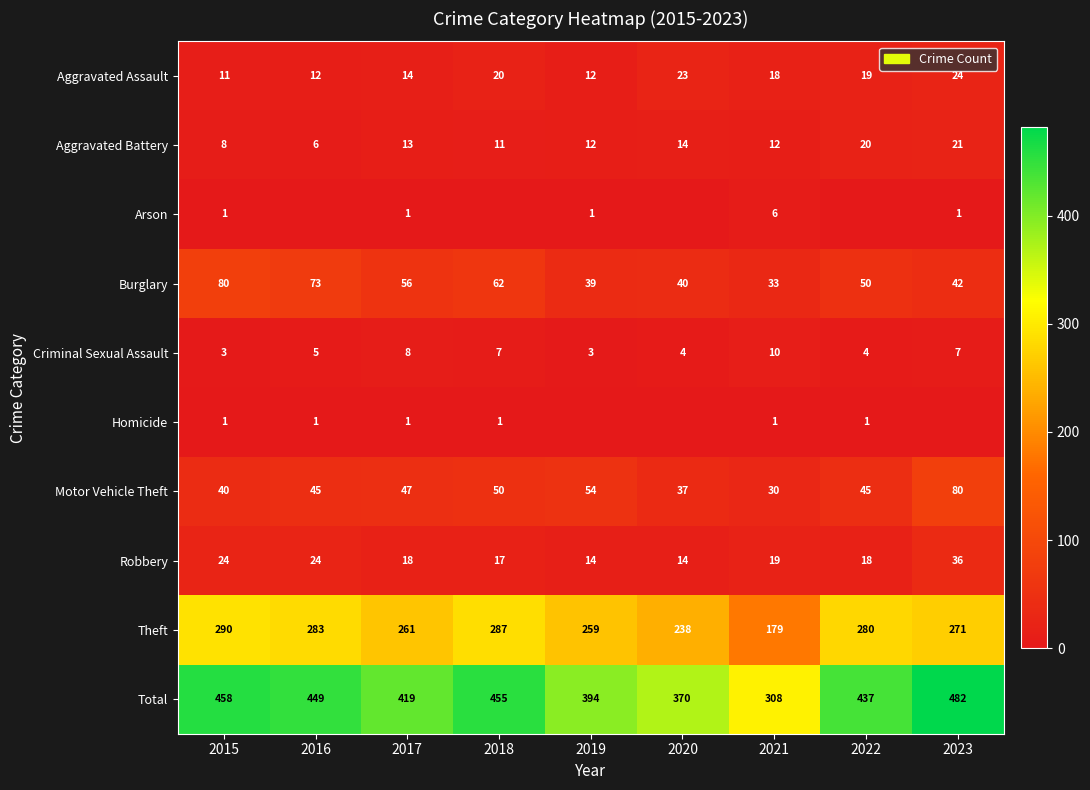

How many values in the Robbery series are below 18?

3